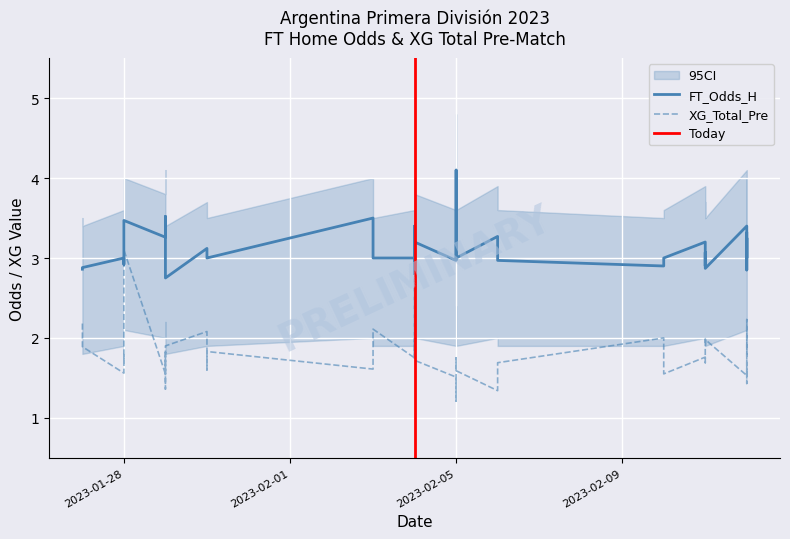

At which category does CI_lower reach its first local valley?

2023-01-28